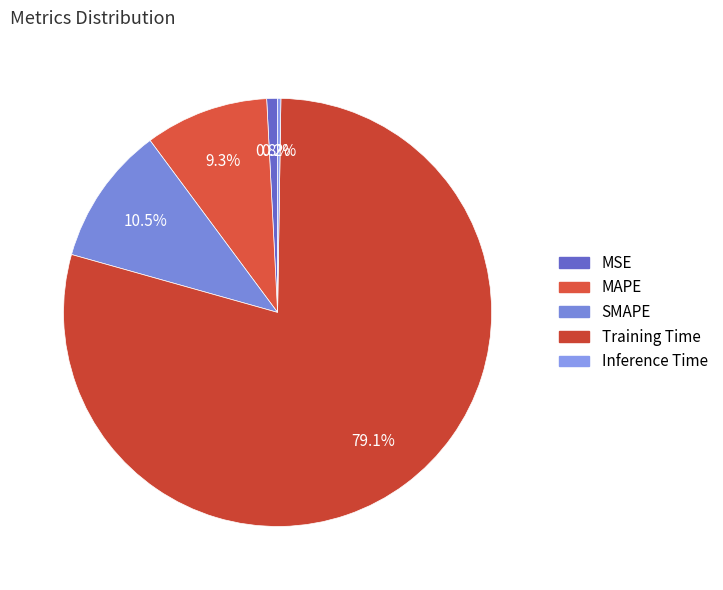

Count the number of slices in the pie.

5